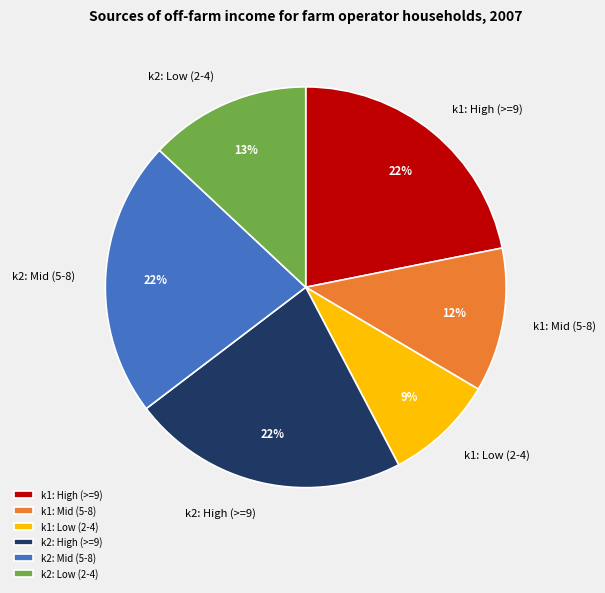

Which slice is the smallest?

k1: Low (2-4)